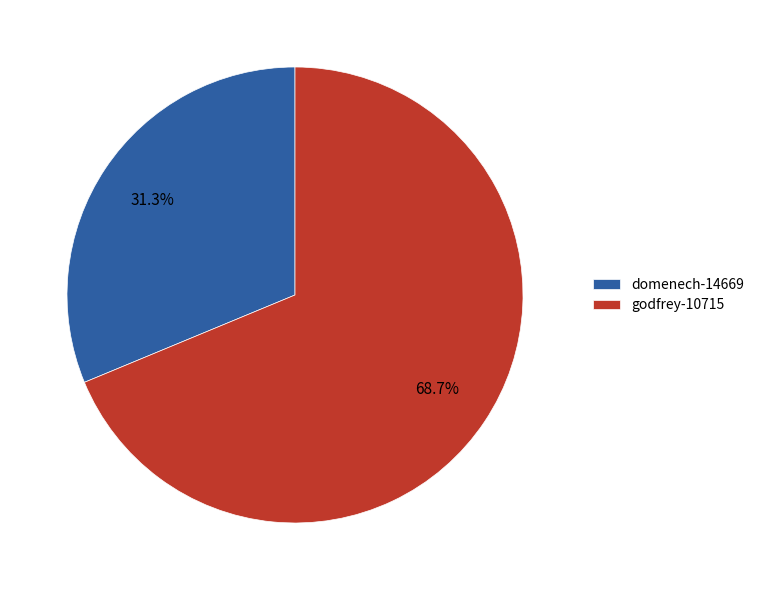

To the nearest percent, what percentage of the pie is domenech-14669?

31%